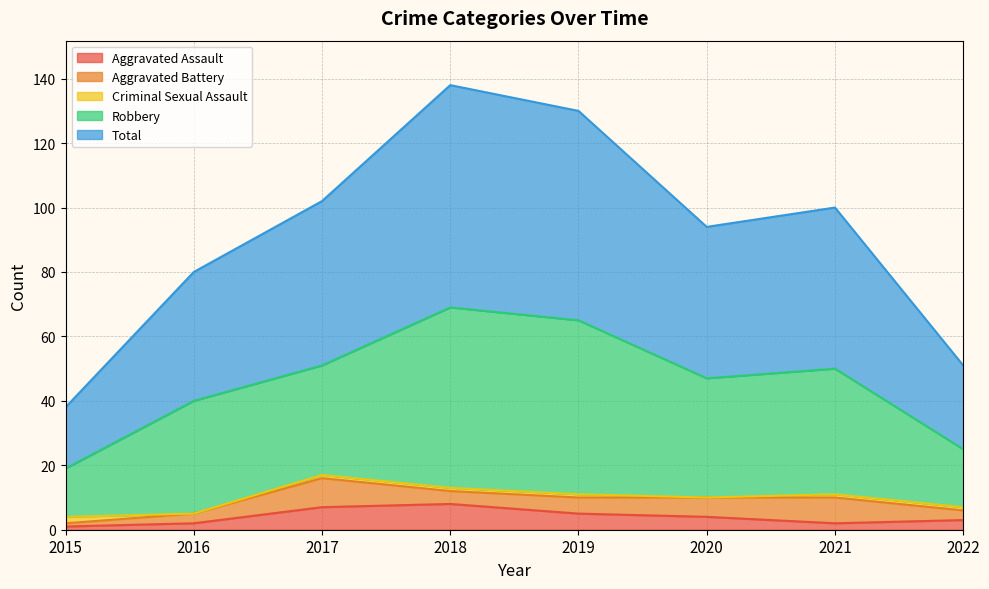

List the labels in order of Criminal Sexual Assault value, smallest first.

2016, 2020, 2017, 2018, 2019, 2021, 2022, 2015